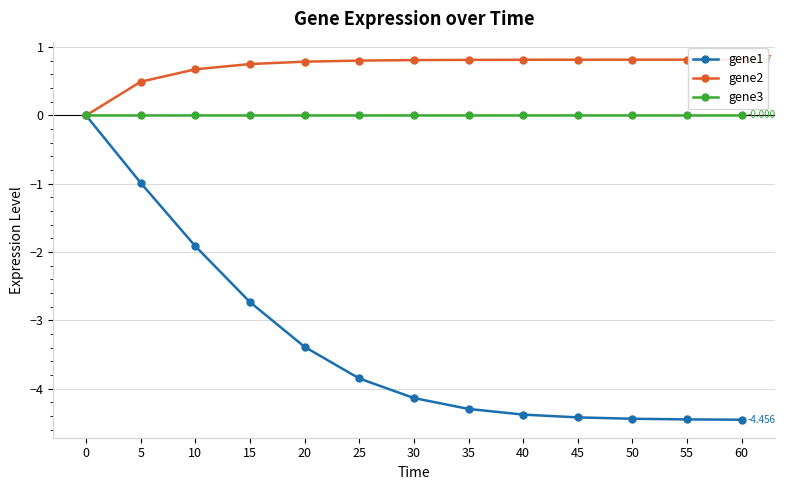

How many negative values does the gene1 series have?

12